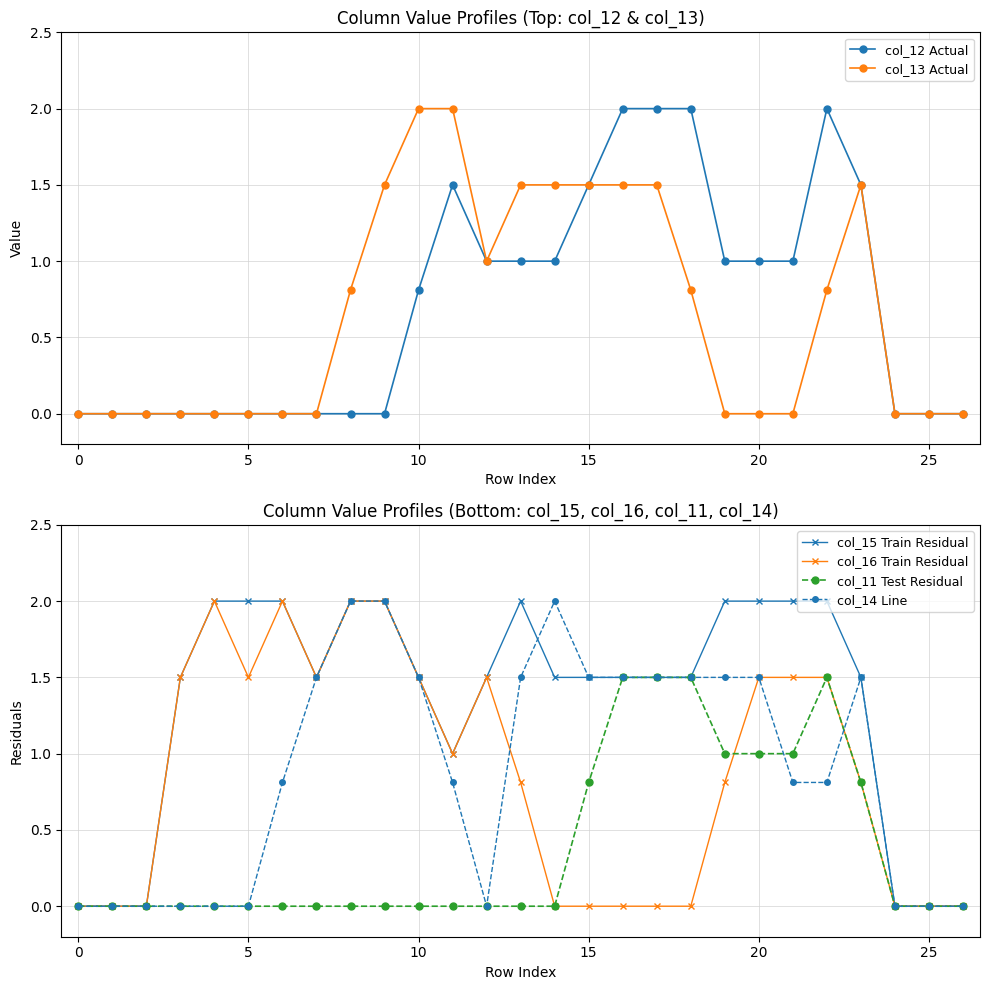

True or false: col_12 Actual and col_13 Actual intersect in this chart.

False